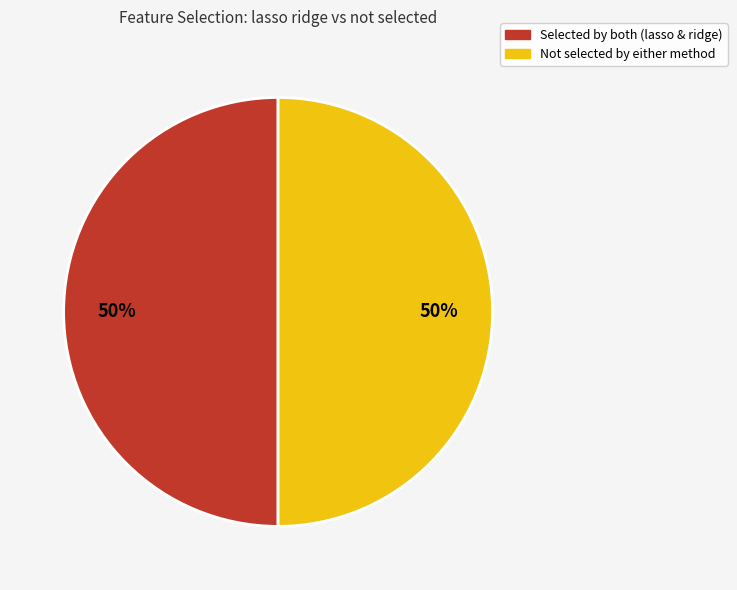

Count the number of slices in the pie.

2